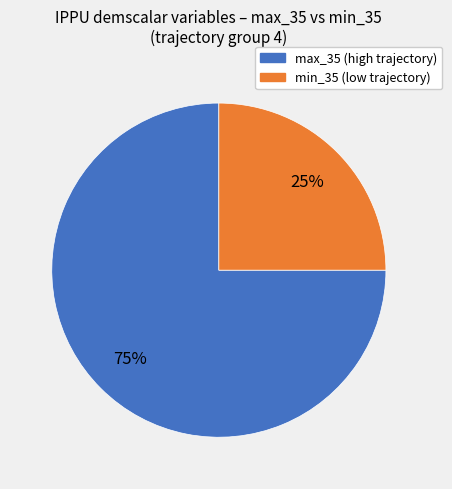

To the nearest percent, what is the average slice percentage?

50%